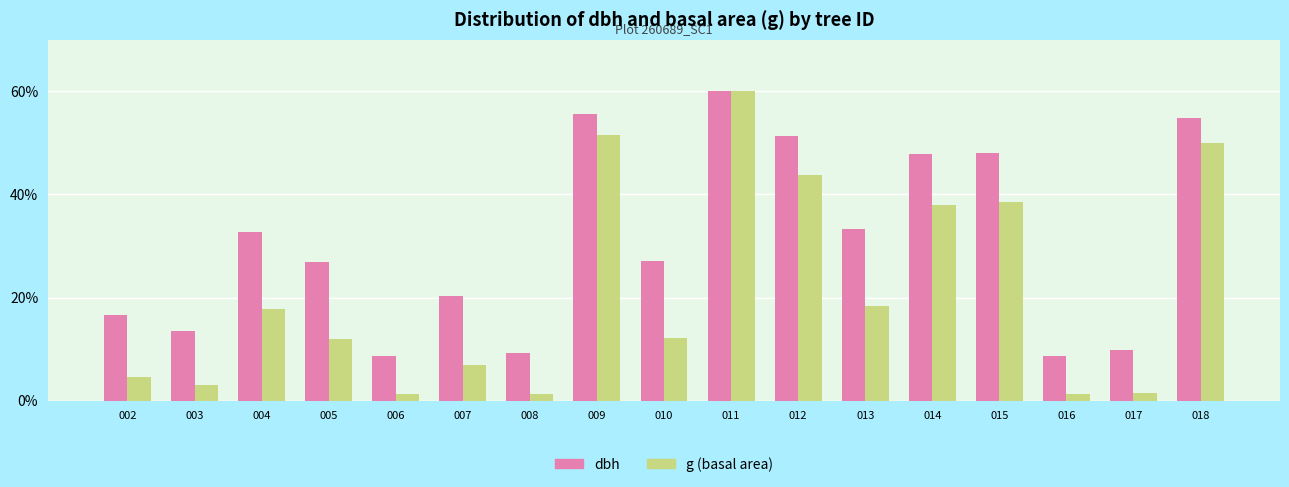

Are the bars horizontal?

No